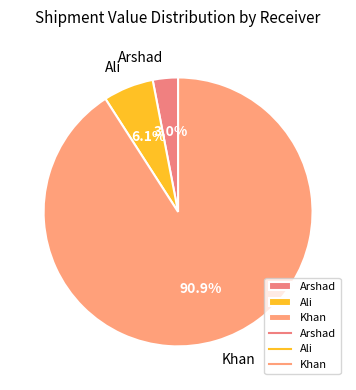

What percentage is the Arshad slice, to the nearest percent?

3%